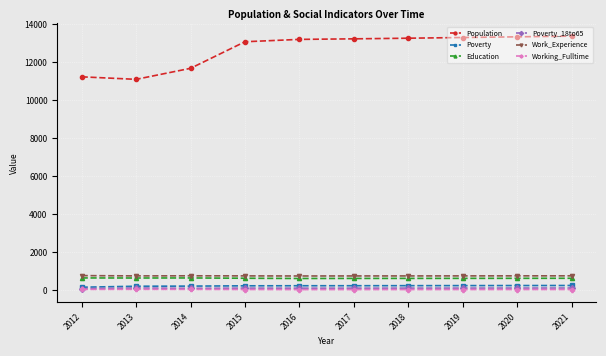

Where is Population nearest to the value 12236?

2014